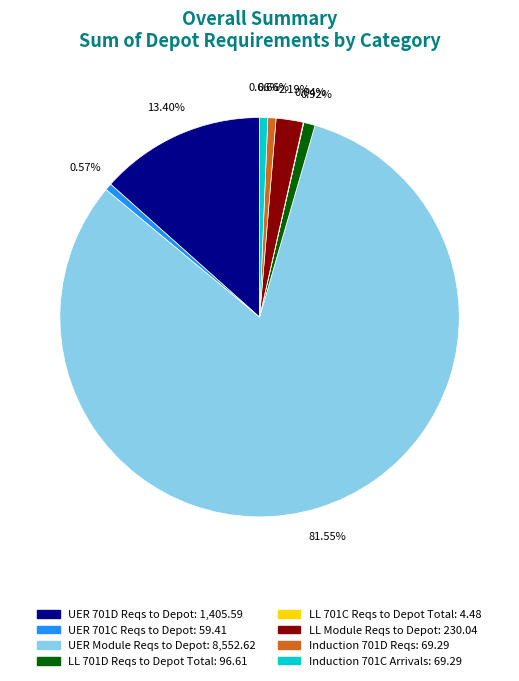

Do Induction 701D Reqs and LL Module Reqs to Depot together represent more than half of the pie?

No